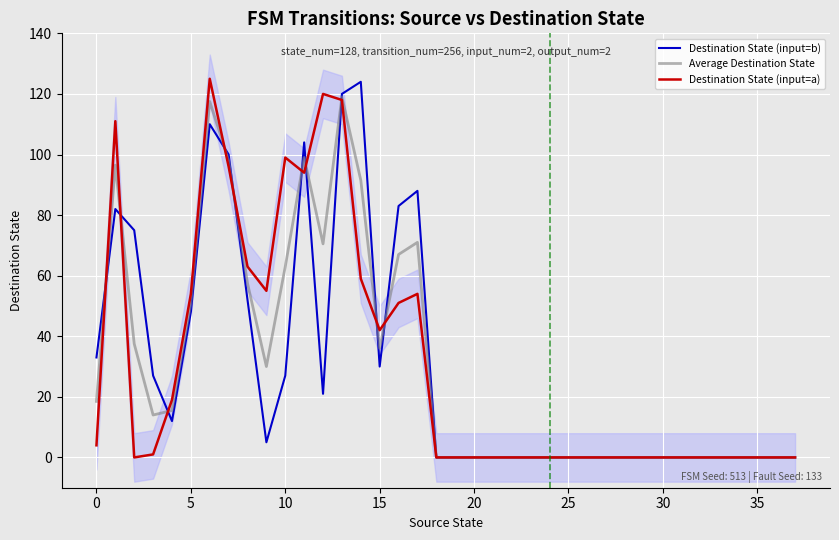

What is the label of the 15th point from the left?

14